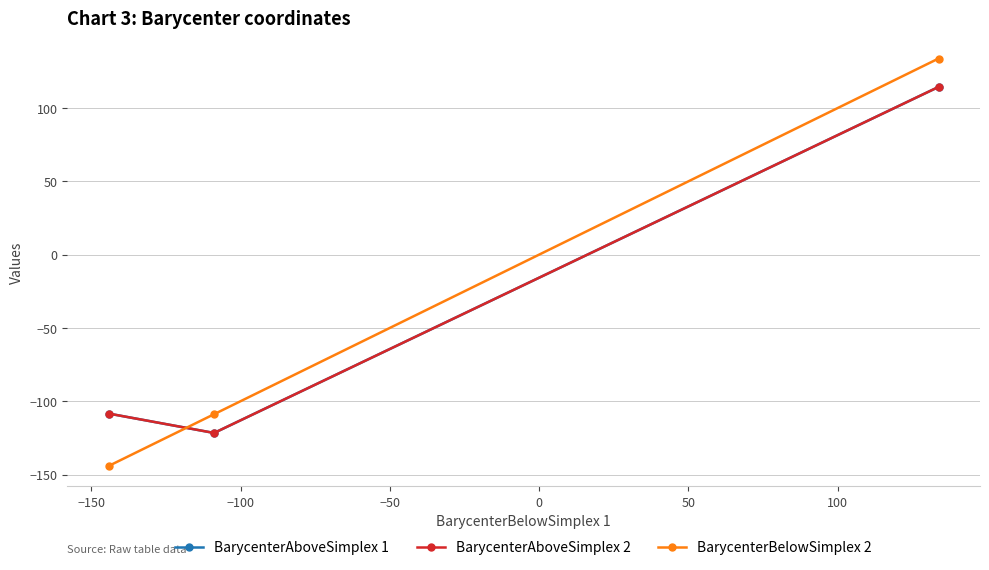

Does the chart have visible grid lines?

Yes